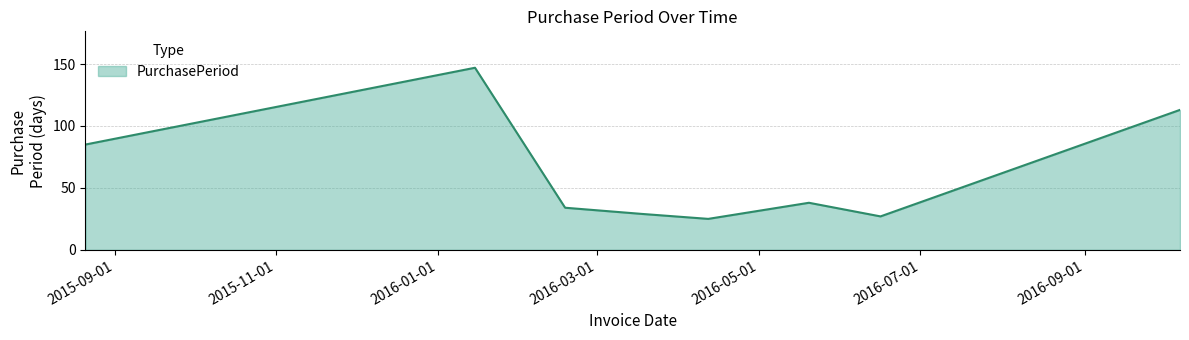

What is the difference between the maximum and minimum values?

122